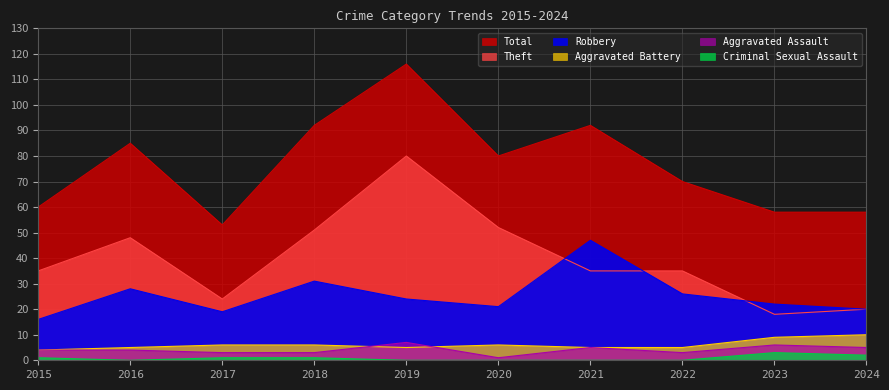

Which has a higher value, 2021 or 2023?

2021